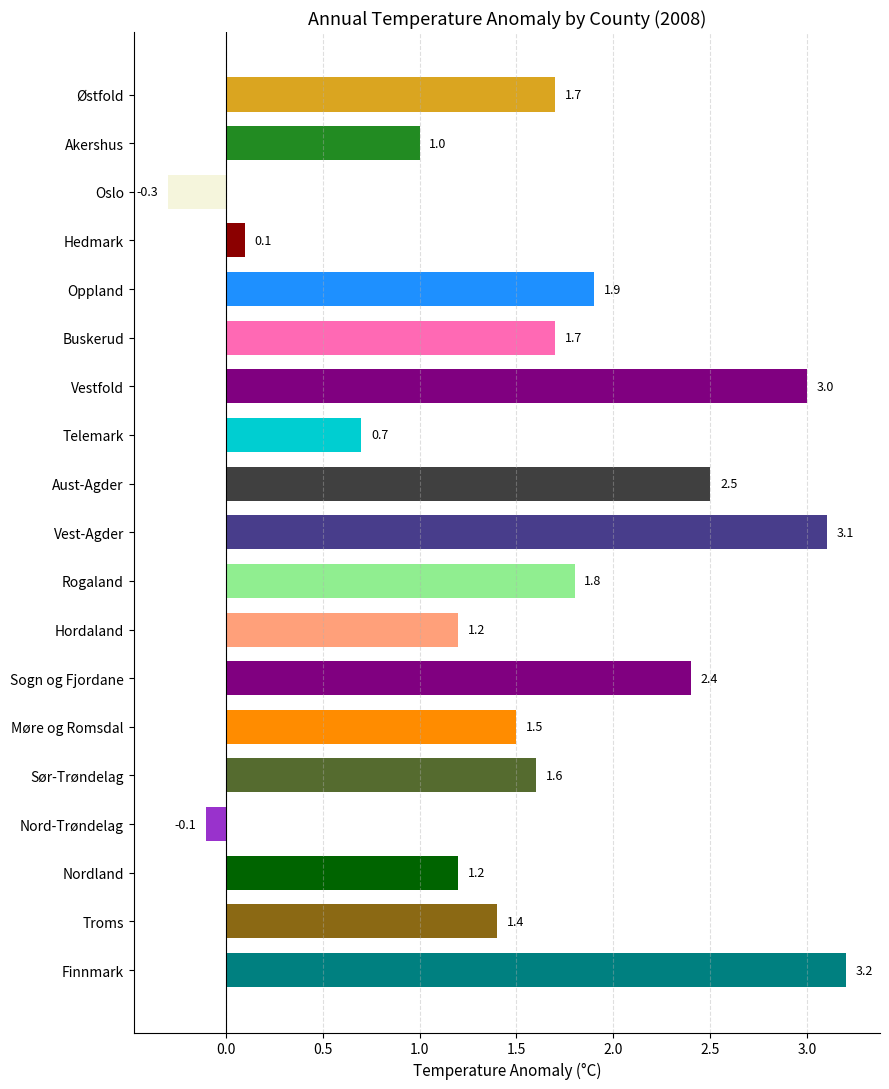

What is the label of the 19th bar from the top?

Finnmark